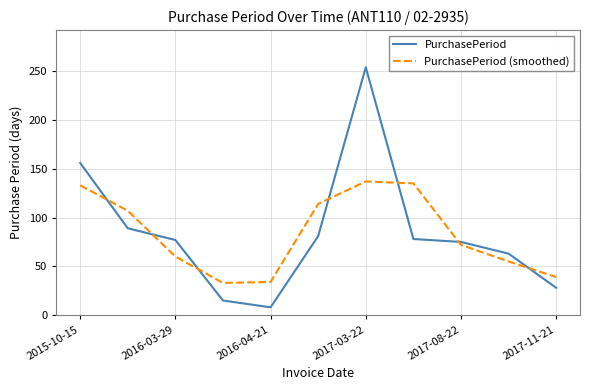

Which series has the widest spread of values?

PurchasePeriod